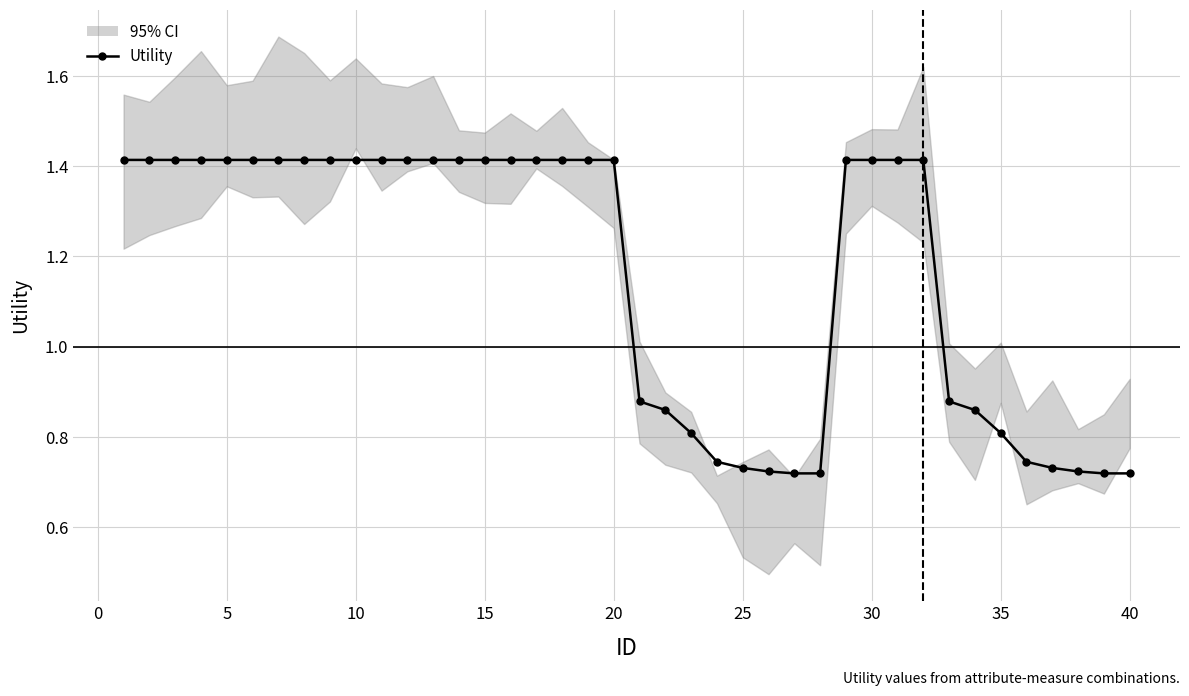

What is the average value?

1.2